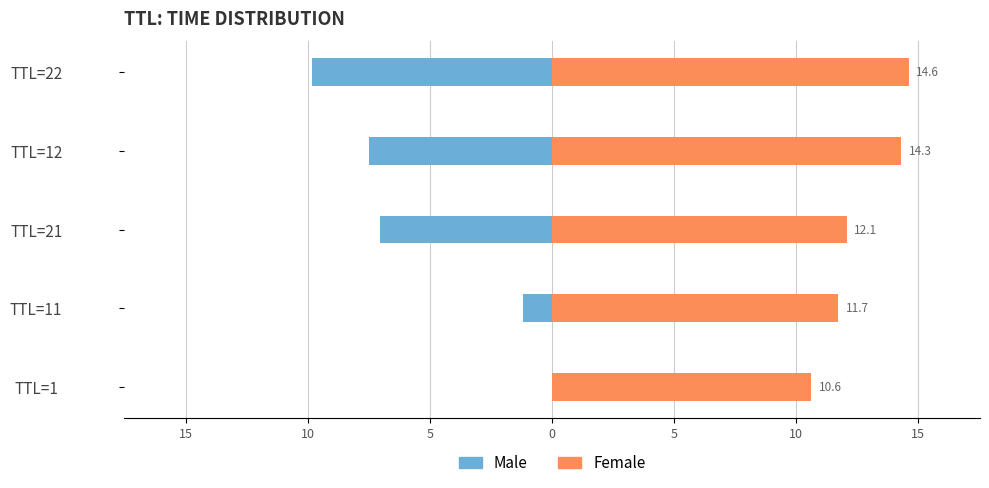

At TTL=22, list the series in order from largest to smallest.

Female, Male